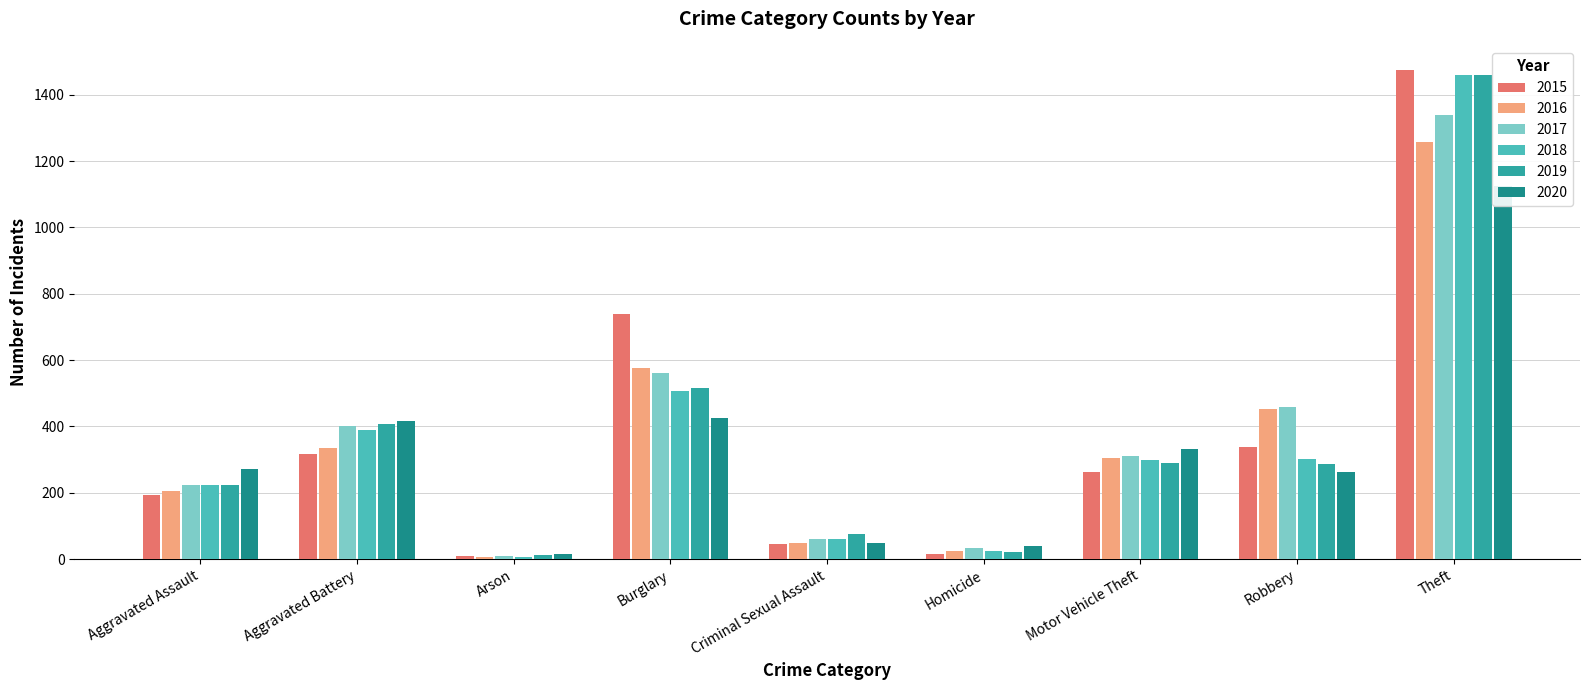

What is the difference between the 2020 values at Criminal Sexual Assault and Arson?

31